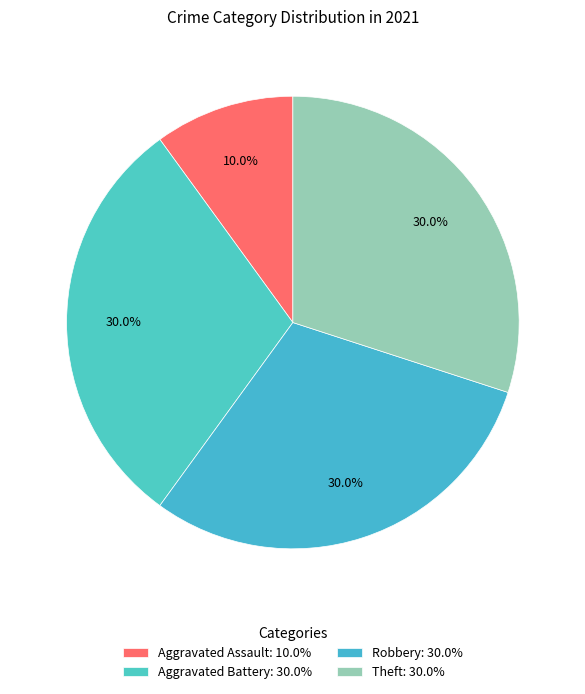

The Aggravated Battery slice represents 30% of the pie. True or false?

True